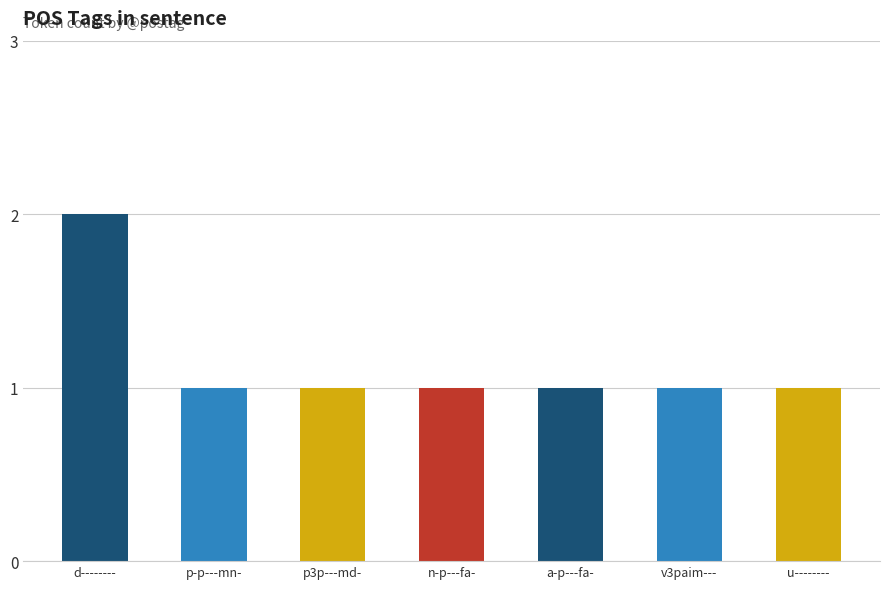

What is the label of the 7th bar from the right?

d--------